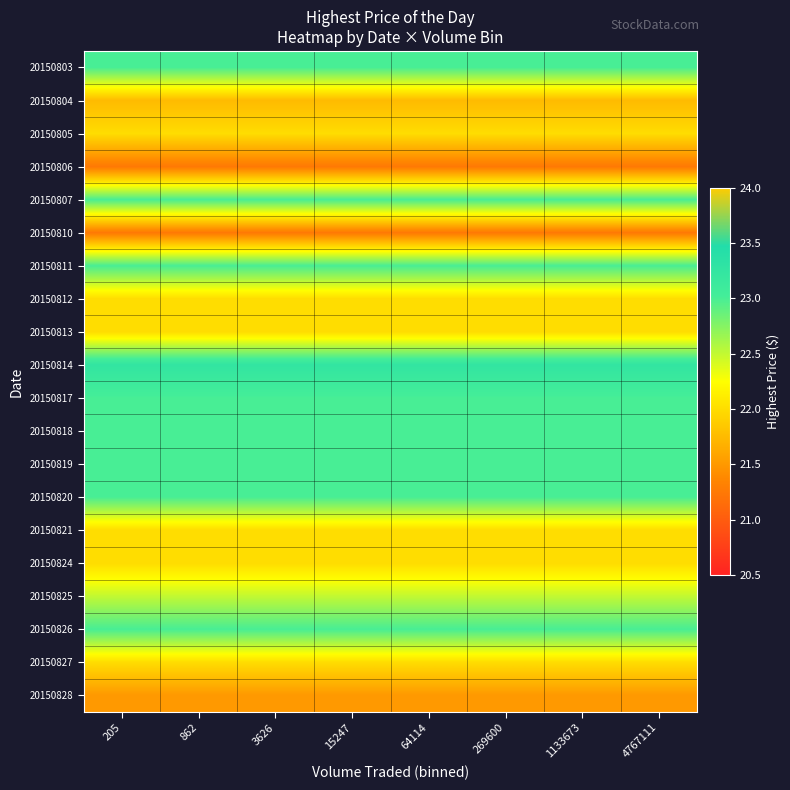

Between 205 and 269600, which is larger?

205